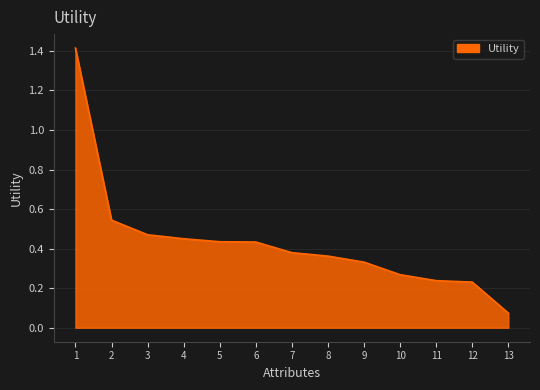

What is the change in value from 1 to 9?

-1.1